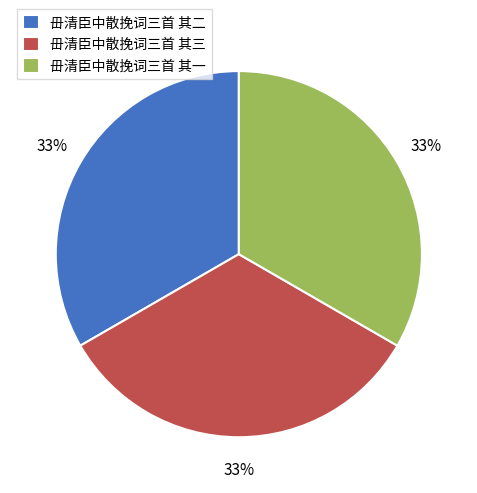

Does any single category account for the majority?

No